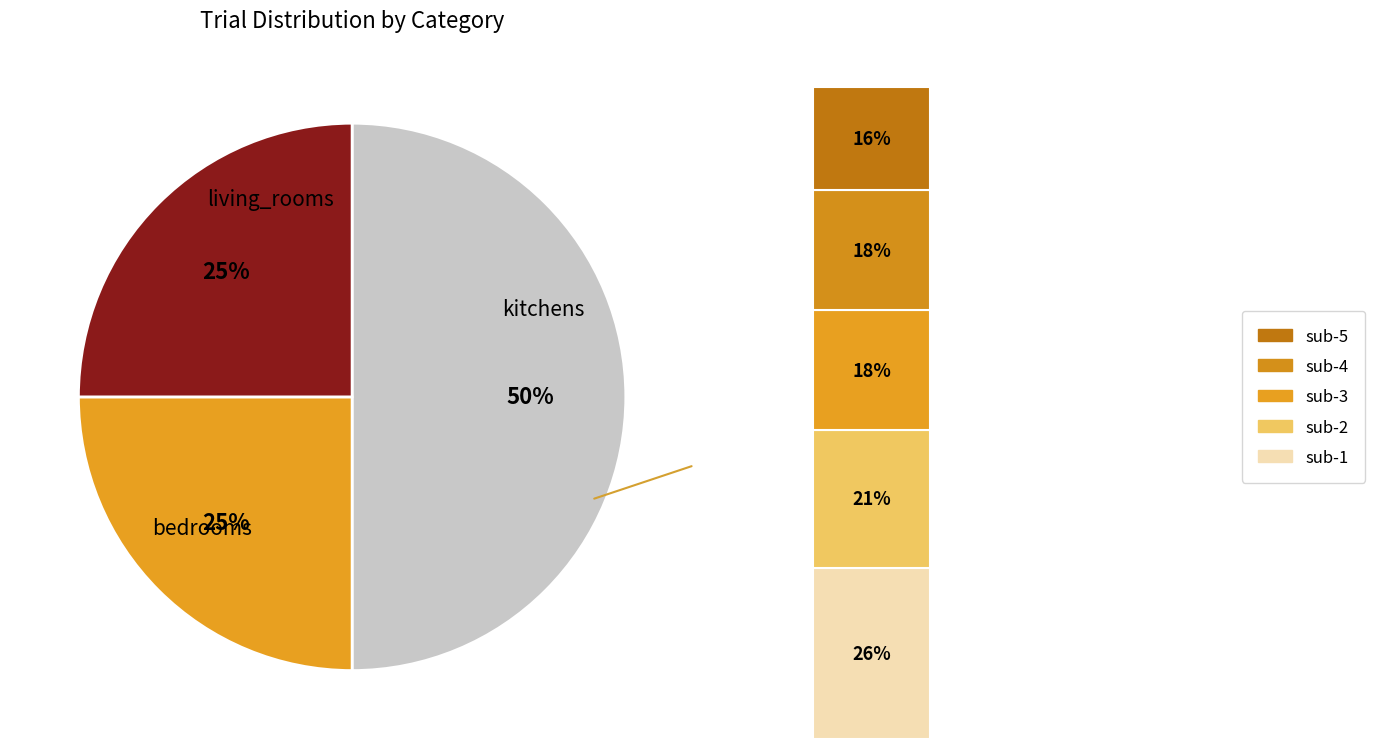

Is there a majority slice in this chart?

No